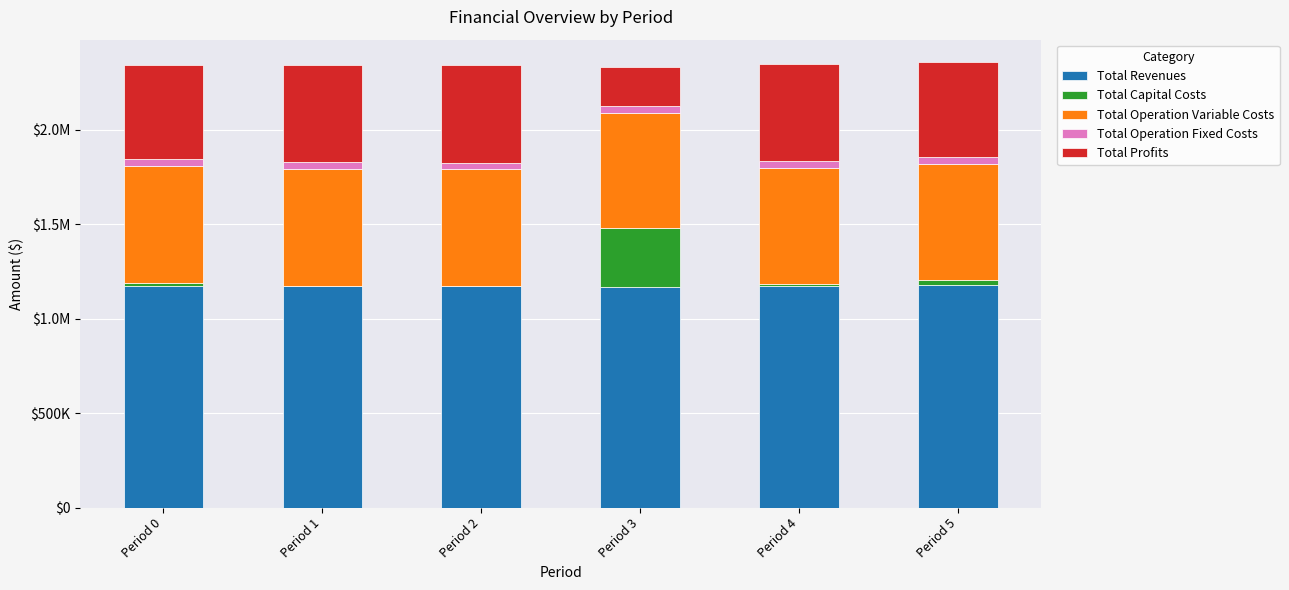

What are all the series names shown in the legend?

Total Revenues, Total Capital Costs, Total Operation Variable Costs, Total Operation Fixed Costs, Total Profits